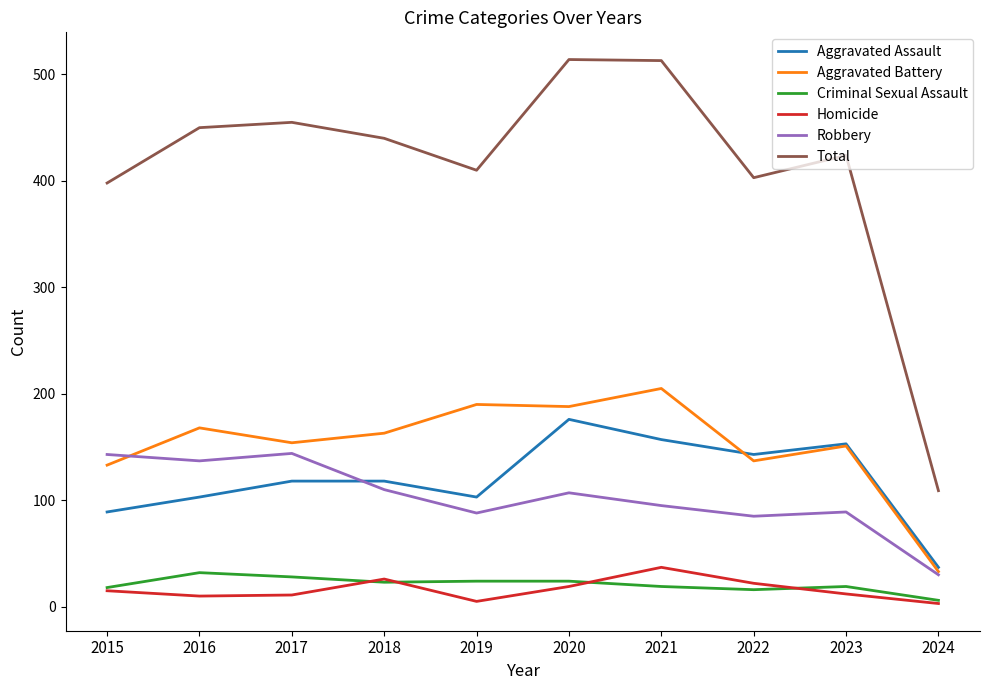

True or false: Aggravated Assault has a value of 118 at 2017.

True